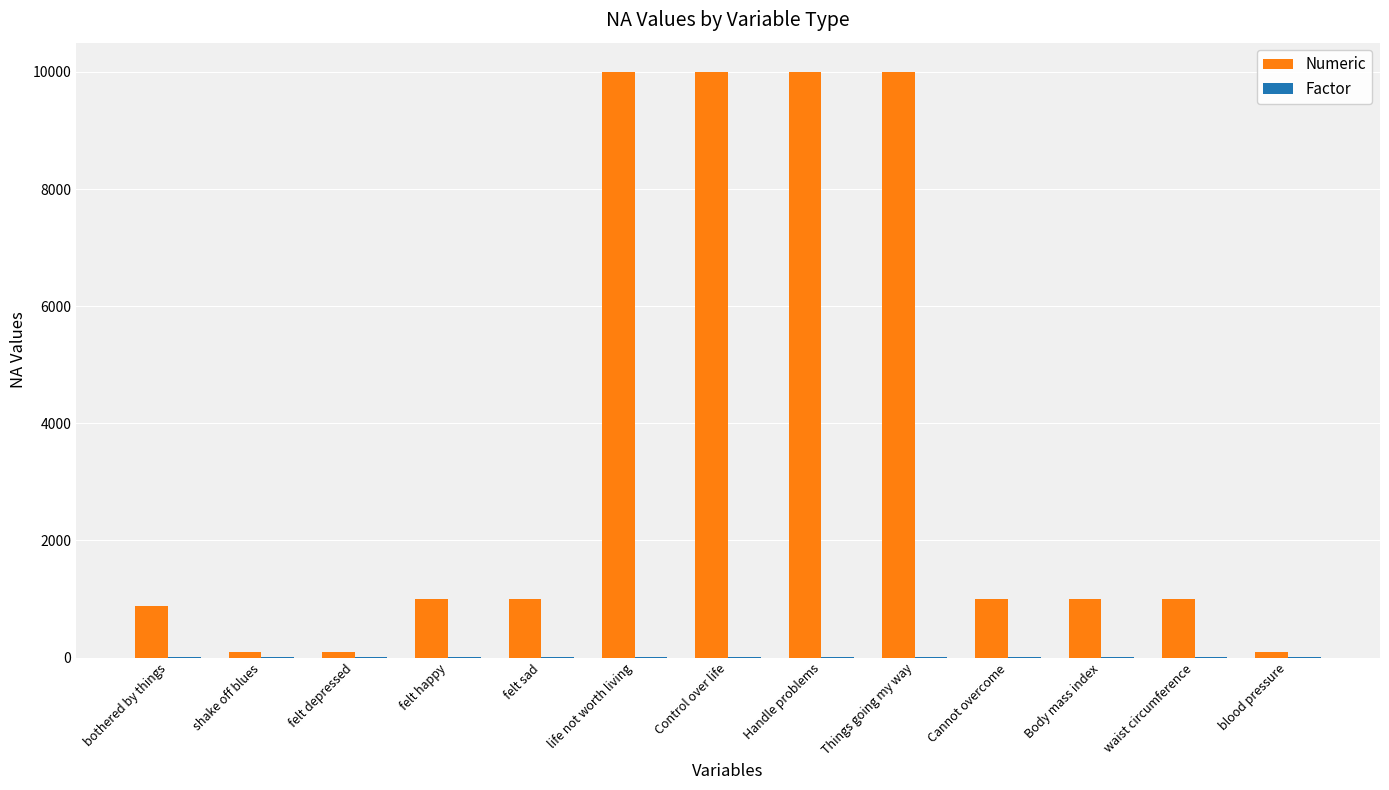

Which series has the largest total across all categories?

Numeric